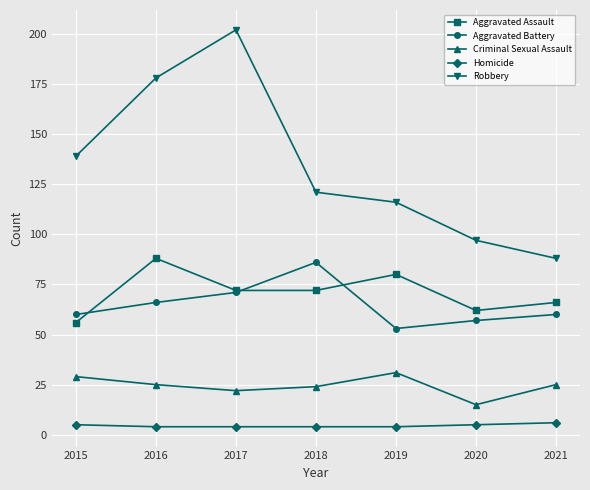

Does the chart display data point markers on the line(s)?

Yes